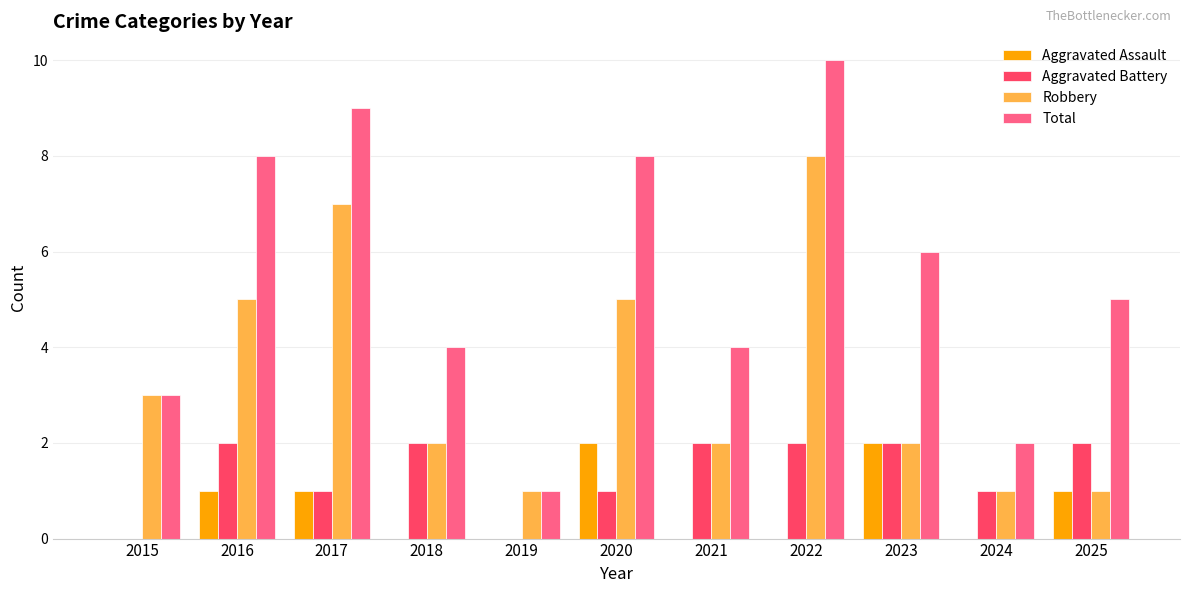

How many Aggravated Battery values are between 1 and 2?

9